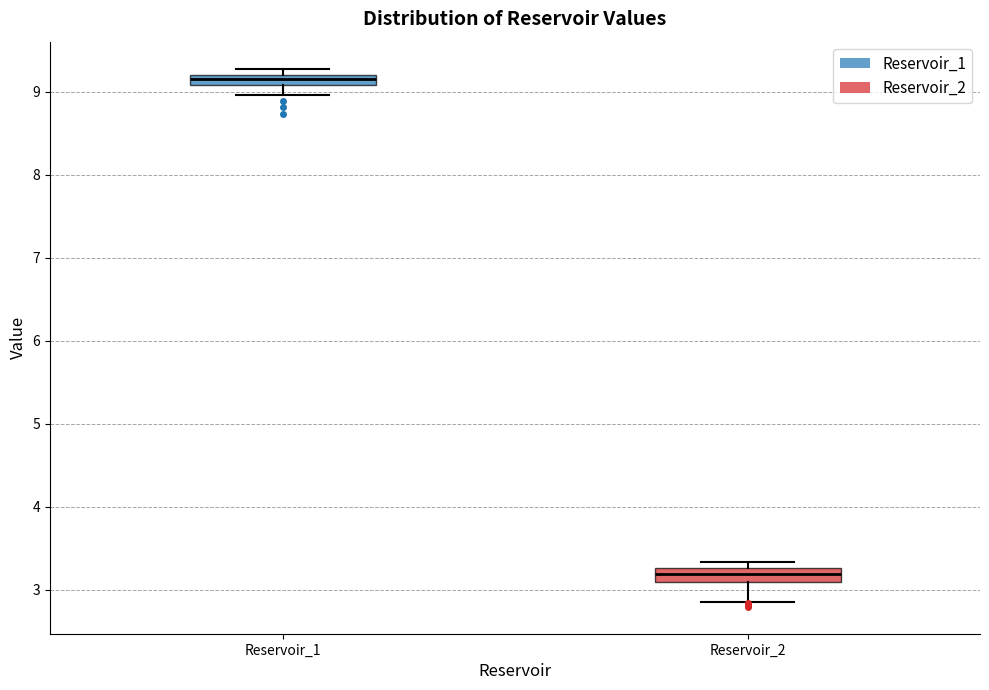

Where does the lower whisker of the box for Reservoir_1 end on the y-axis? The values are not printed on the chart, so give them approximately, as read against the axis.

9.0